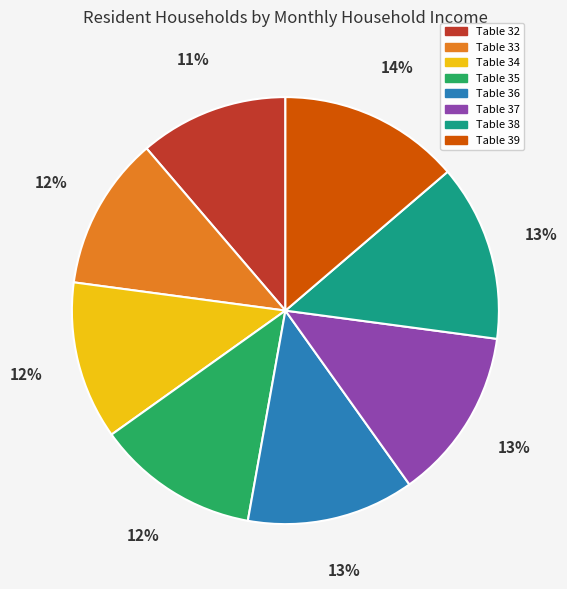

What percentage is the Table 33 slice, to the nearest percent?

12%